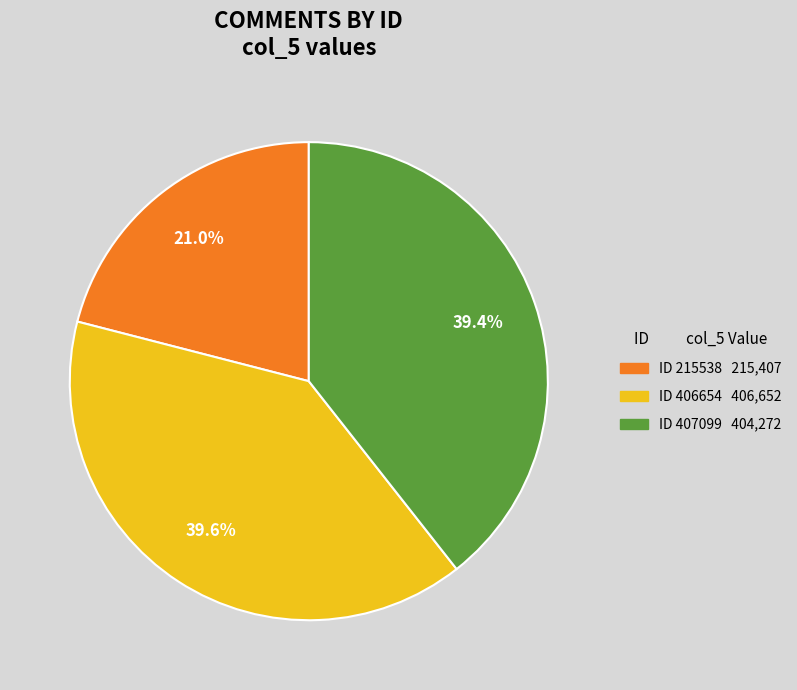

Does any single category account for the majority?

No